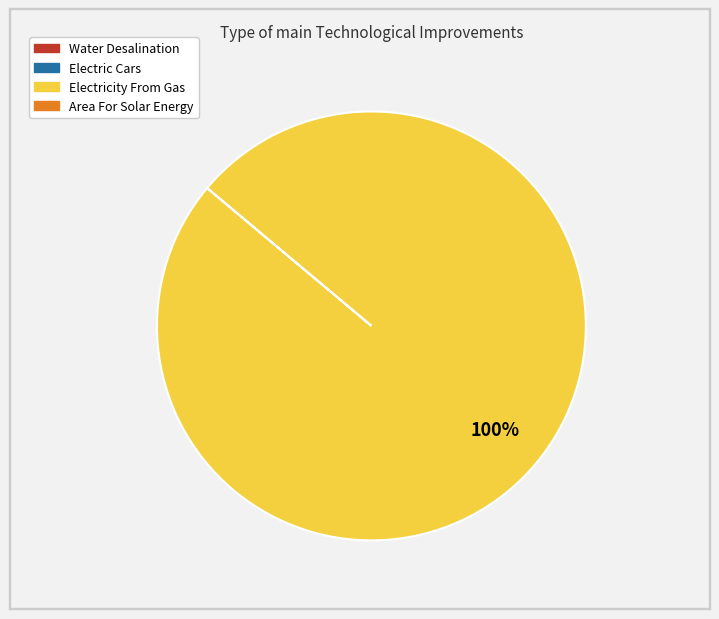

Is there any slice that represents more than half of the pie?

Yes